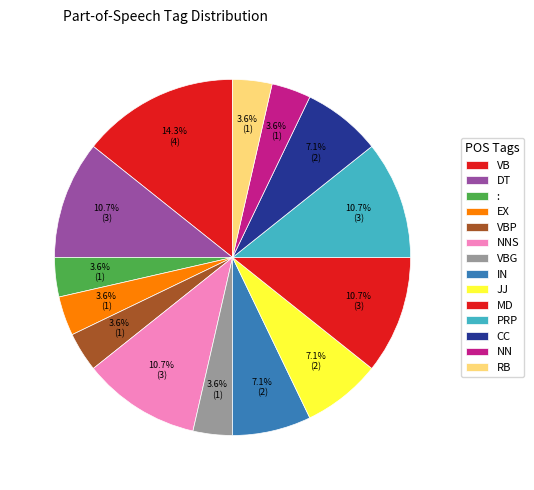

Count the number of slices in the pie.

14